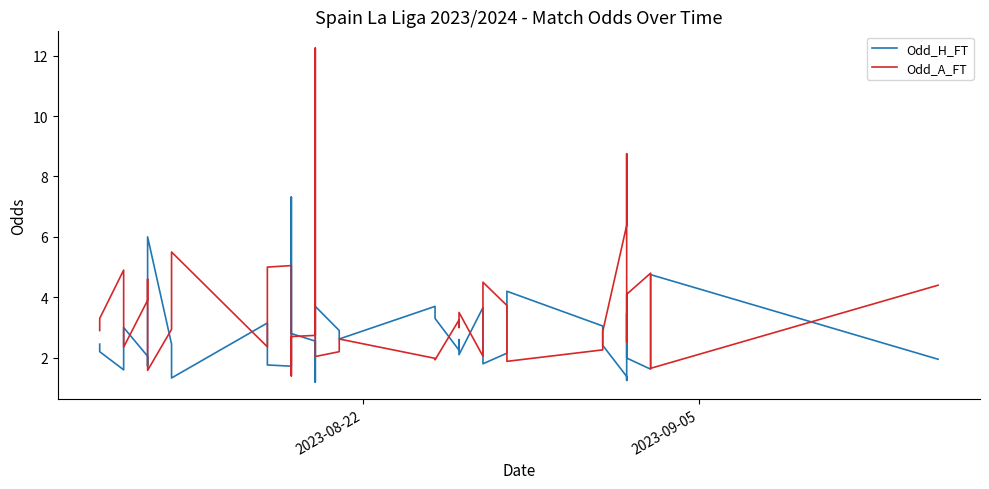

What is the difference between the Odd_A_FT values at 2023-08-22 and 2023-09-05?

0.4